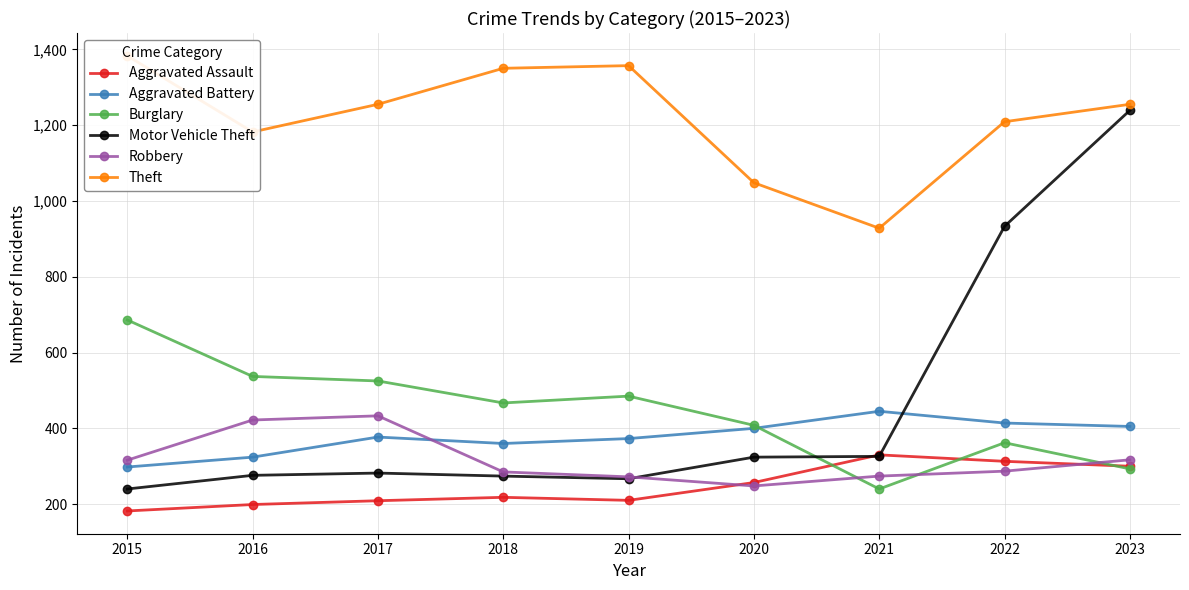

At which label does Motor Vehicle Theft reach its peak?

2023